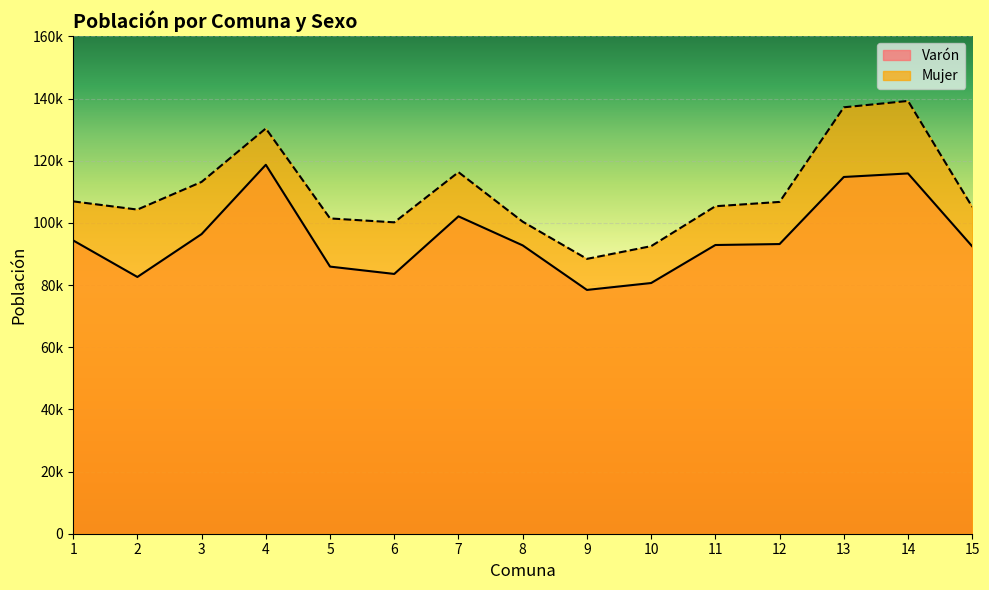

True or false: Varón and Mujer cross at least once.

False